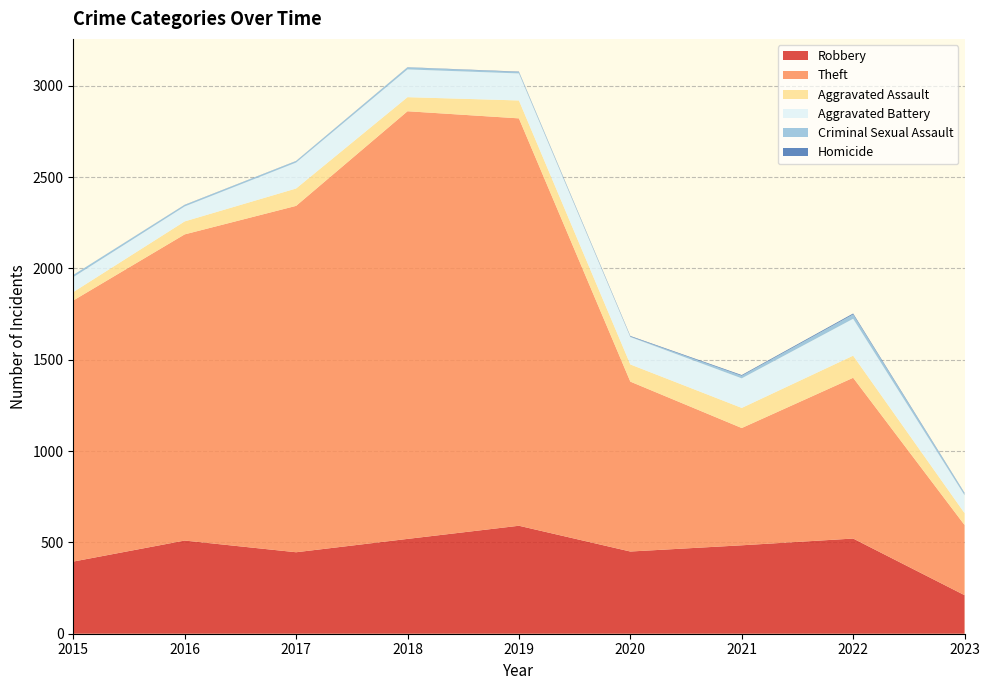

Reading right to left, extract all data points from this chart.

Robbery: 211	521	484	450	591	519	446	510	395
Theft: 384	880	642	930	2230	2341	1896	1676	1429
Aggravated Assault: 65	121	110	94	98	77	95	71	46
Aggravated Battery: 98	202	162	150	148	152	142	82	82
Criminal Sexual Assault: 11	24	14	3	8	11	8	8	12
Homicide: 2	5	4	3	2	1	1	1	0